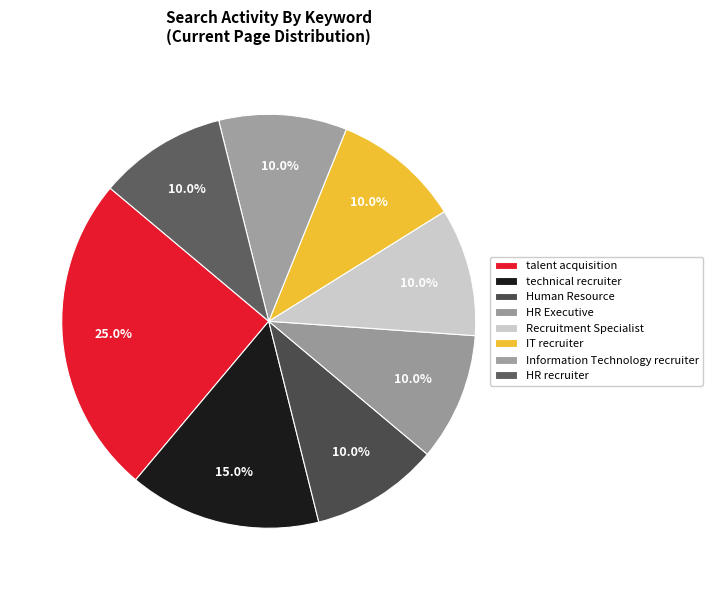

How many segments does this pie chart have?

8